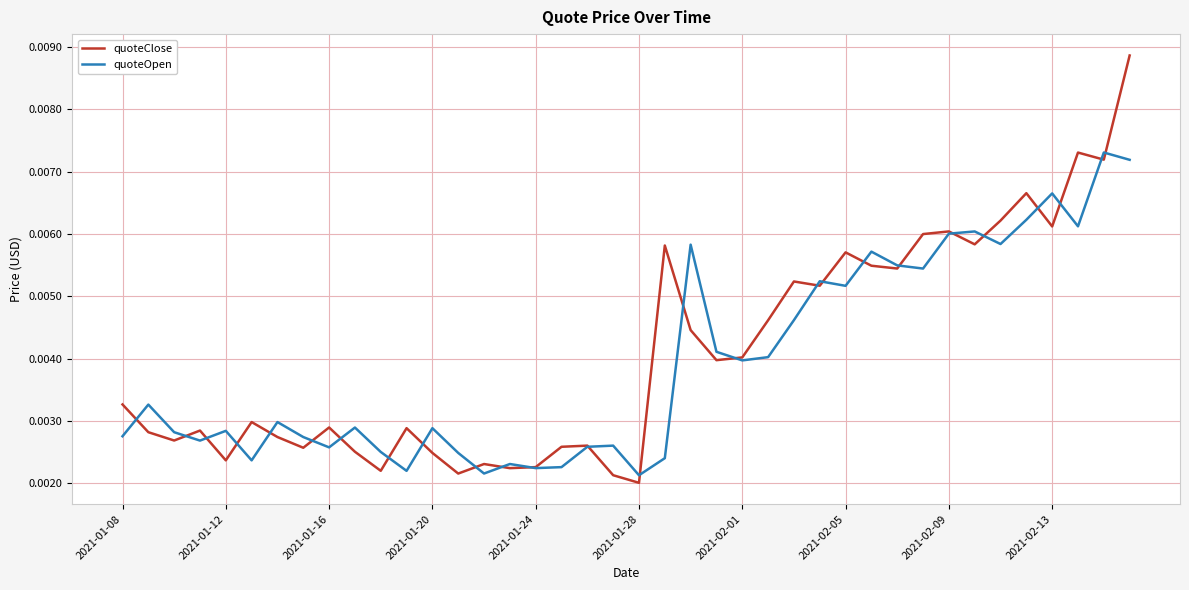

List the series in order of their peak value, lowest first.

quoteOpen, quoteClose